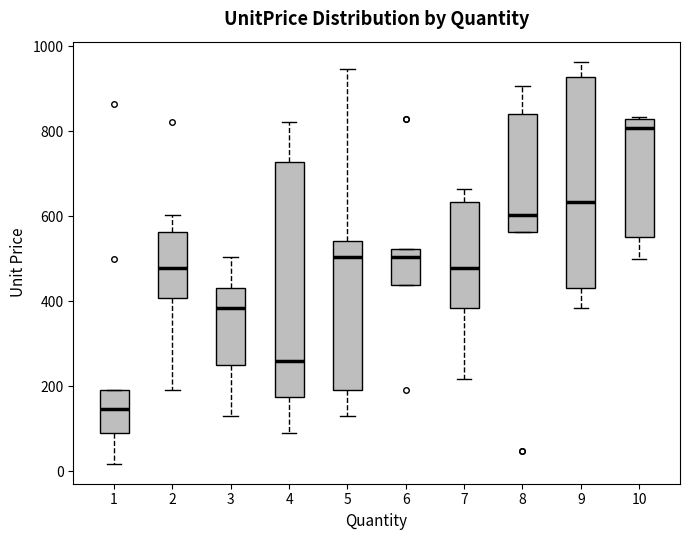

Comparing the boxes themselves (not the whiskers), which one is the tallest?

4